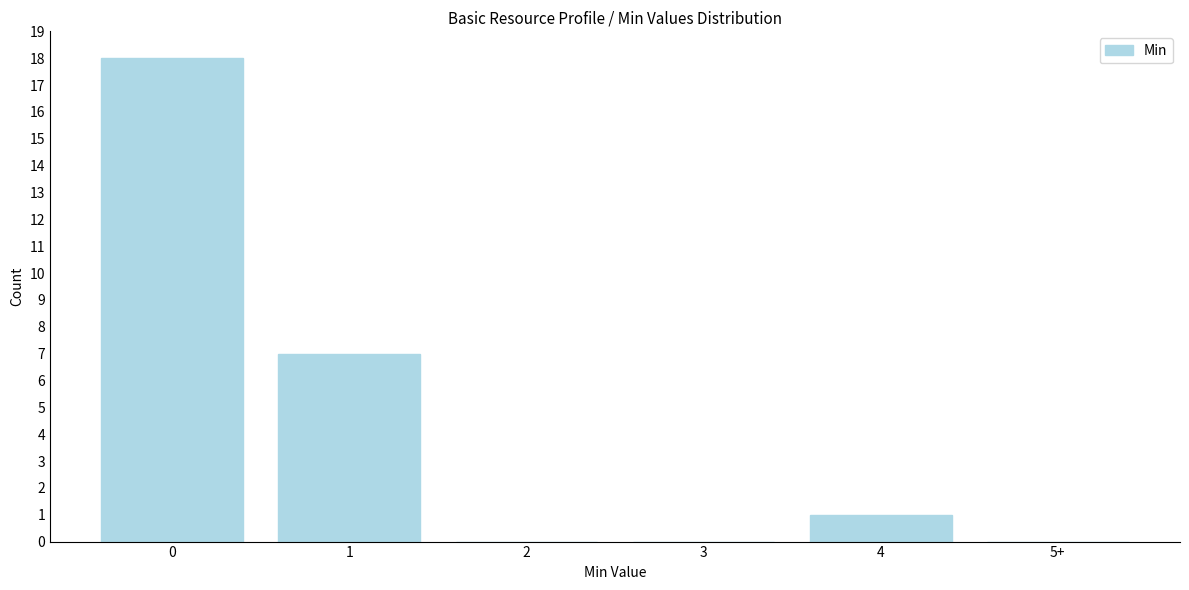

Reading left to right, list all the values displayed in this chart.

0=18	1=7	2=0	3=0	4=1	5+=0